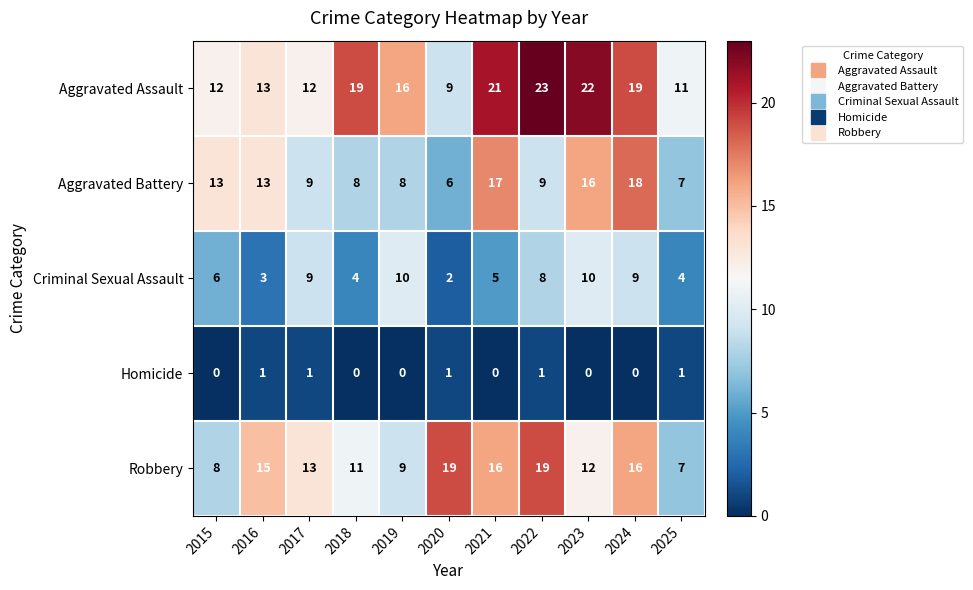

How many distinct data groups are displayed?

5